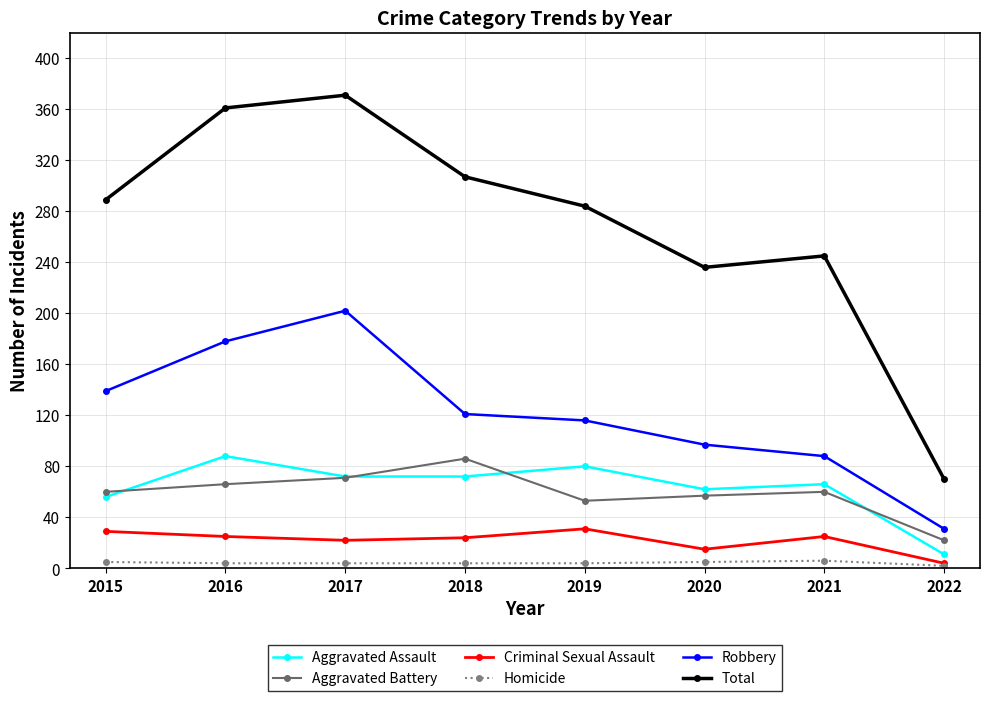

What is the greatest value displayed?

371